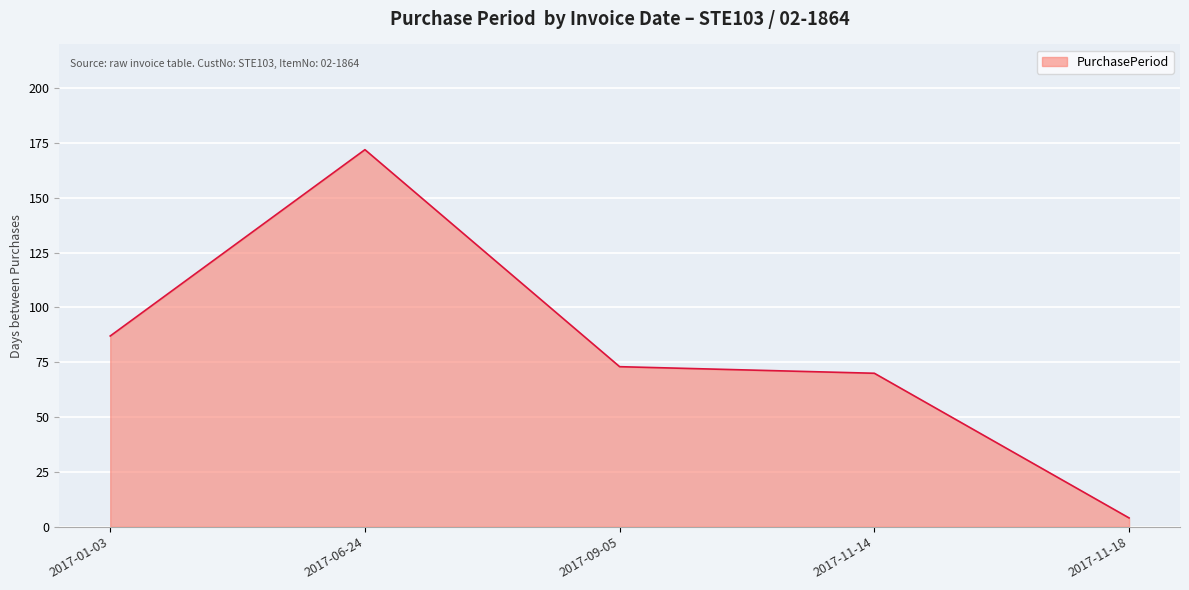

Rank the categories by value from highest to lowest.

2017-06-24, 2017-01-03, 2017-09-05, 2017-11-14, 2017-11-18